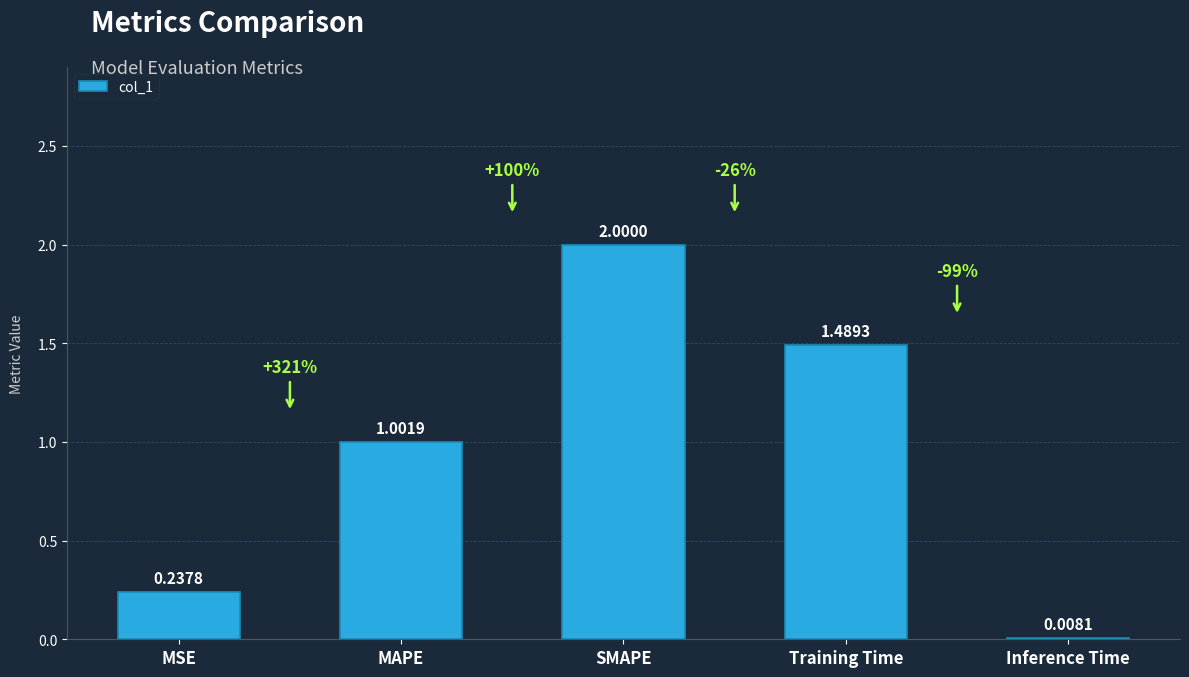

What is the sum of all values?

4.7